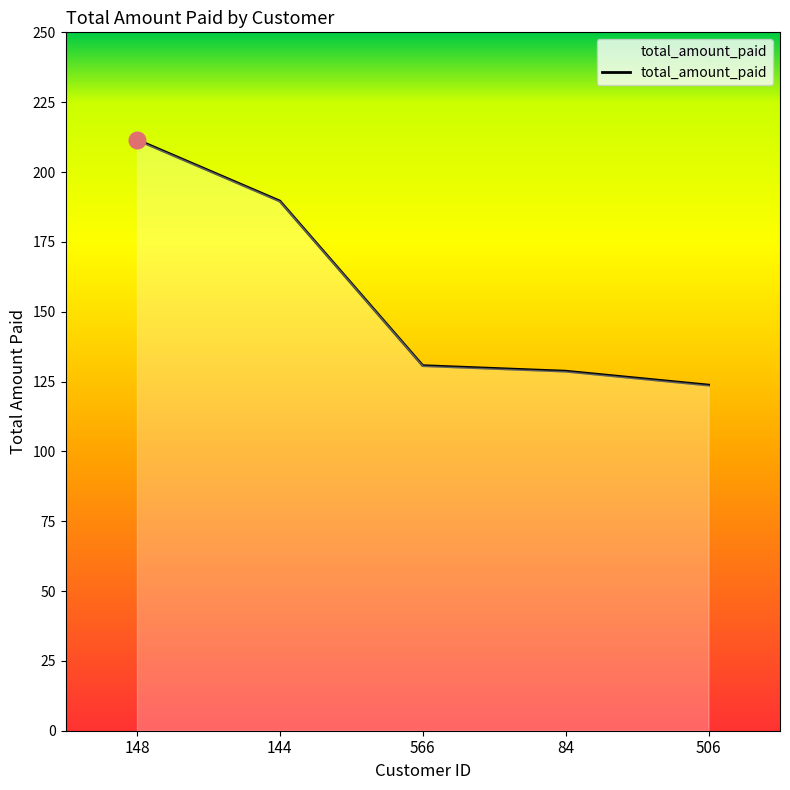

Does the chart have visible grid lines?

No